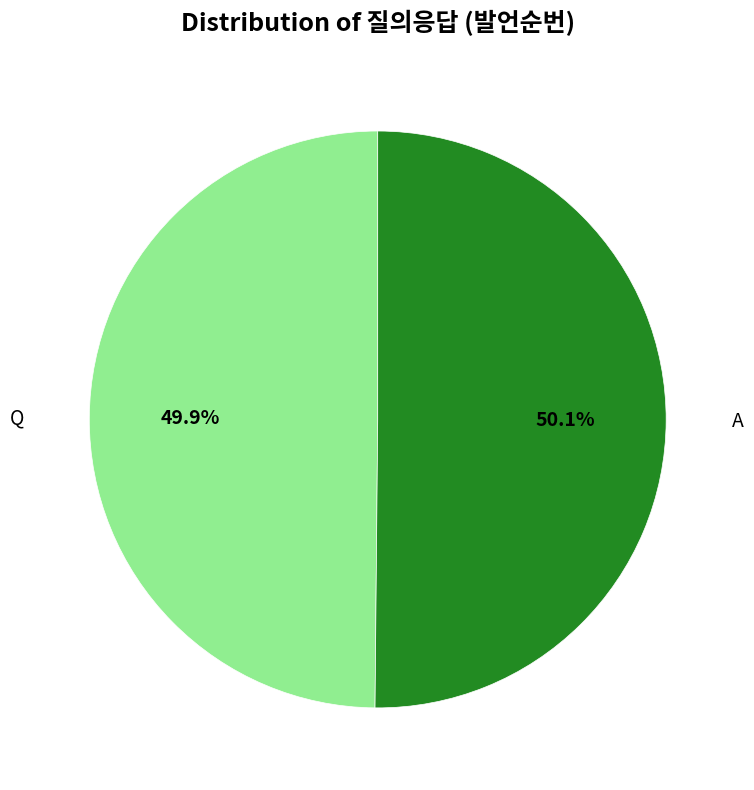

True or false: A accounts for 50% of the total.

True